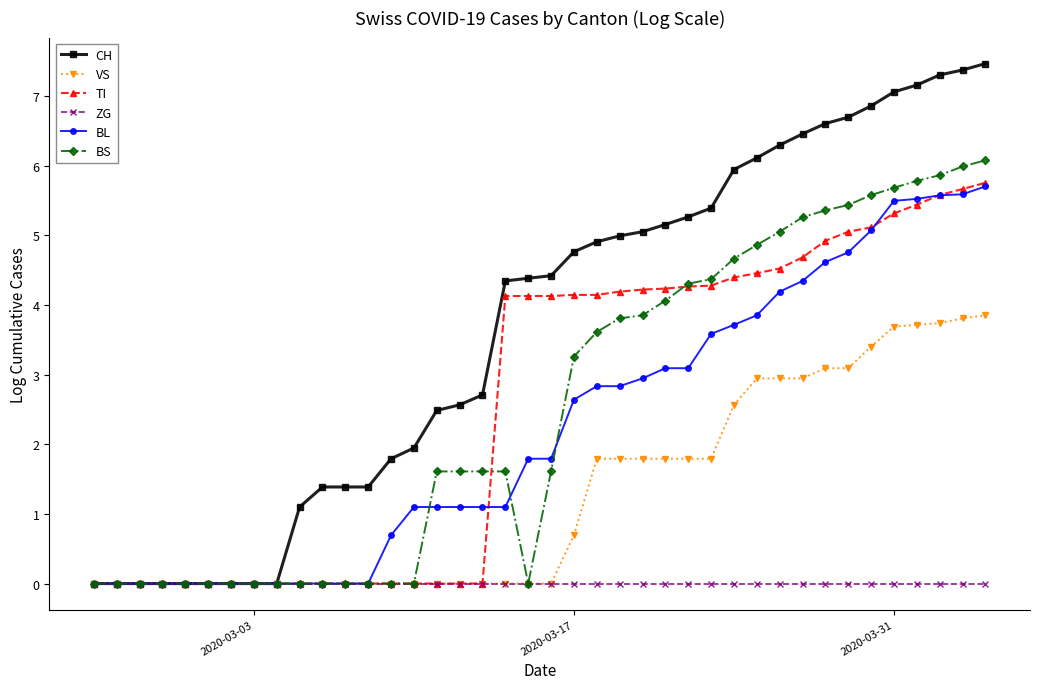

What is the value of the CH point at the 32nd from the left?

6.5